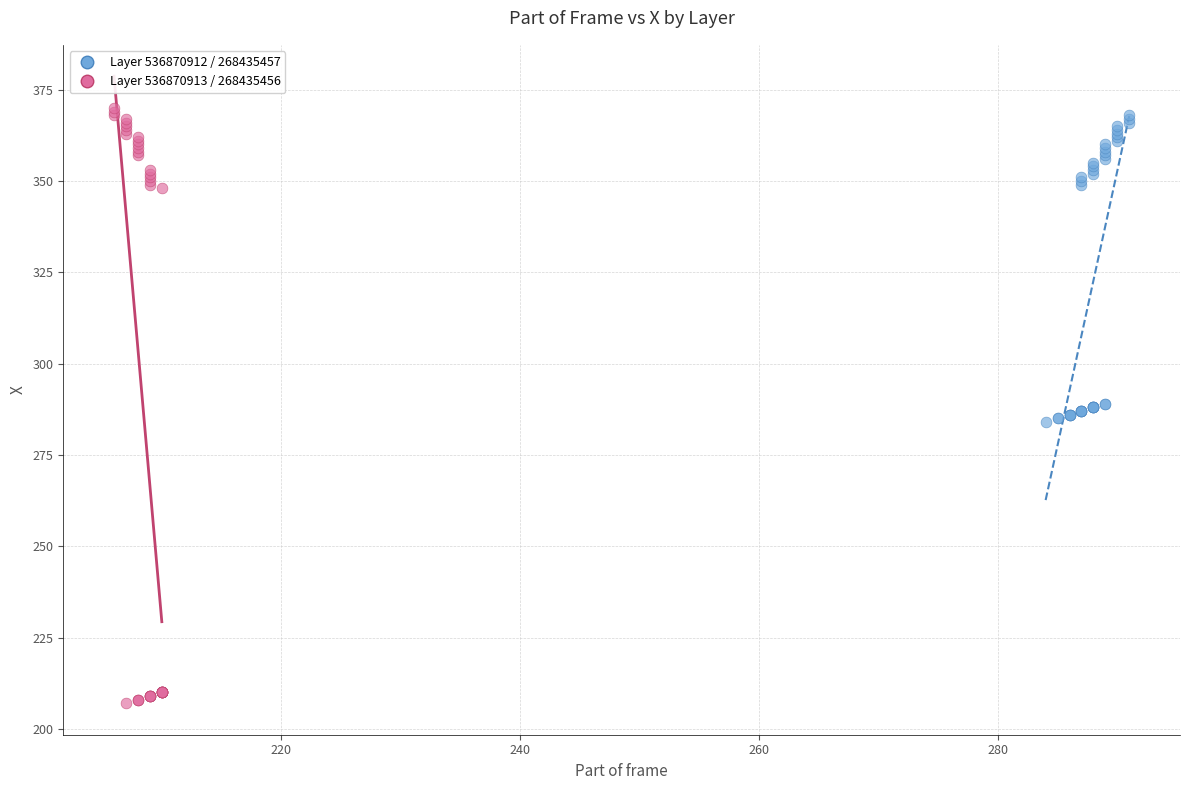

What are all the series names shown in the legend?

Layer 536870912 / 268435457, Layer 536870913 / 268435456